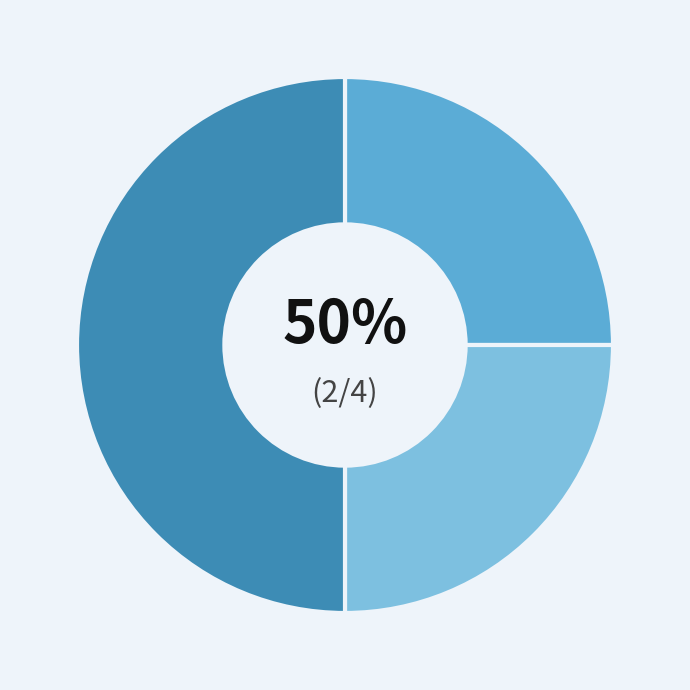

Does any single category account for the majority?

No